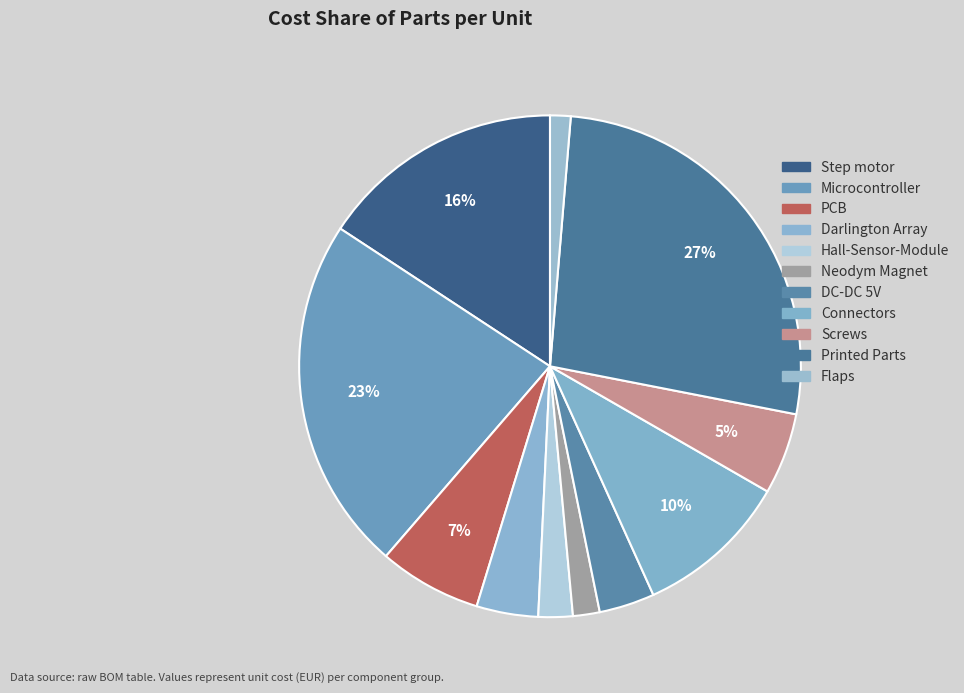

What percentage is the Step motor slice, to the nearest percent?

16%